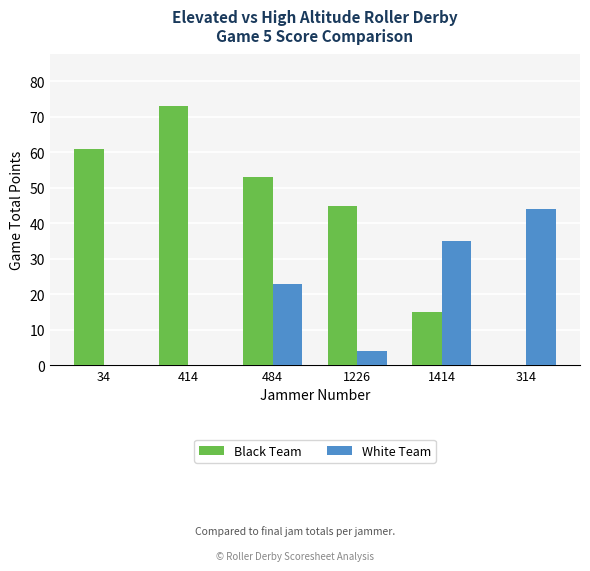

What is the total value across all series at 34?

61